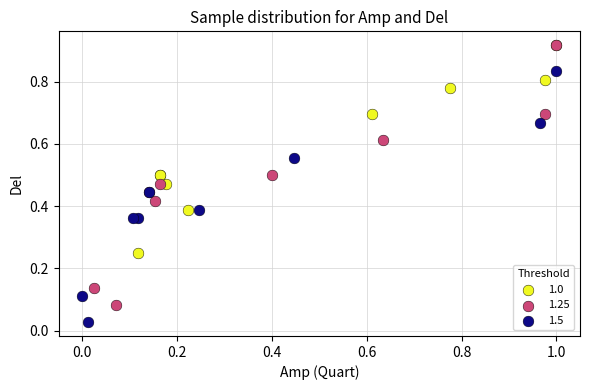

Which series reaches the minimum Y coordinate?

1.5